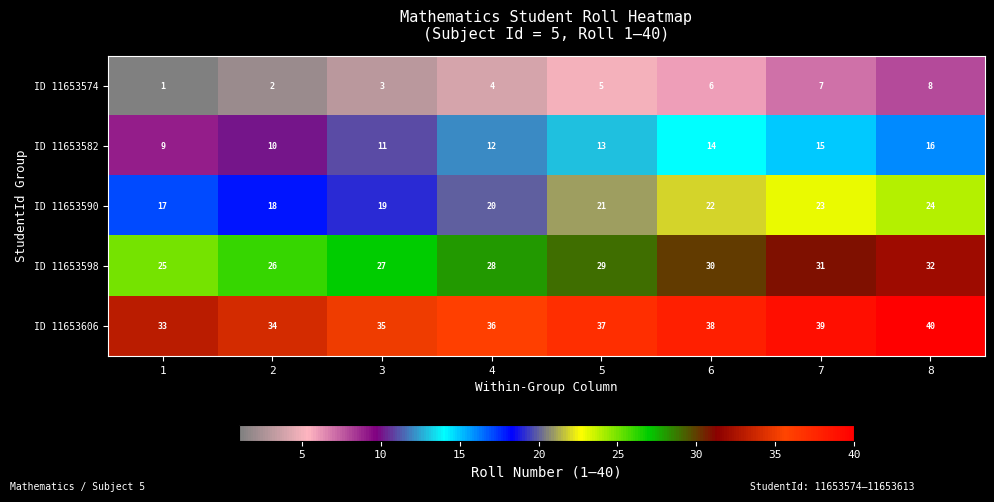

How many series are shown in this chart?

5